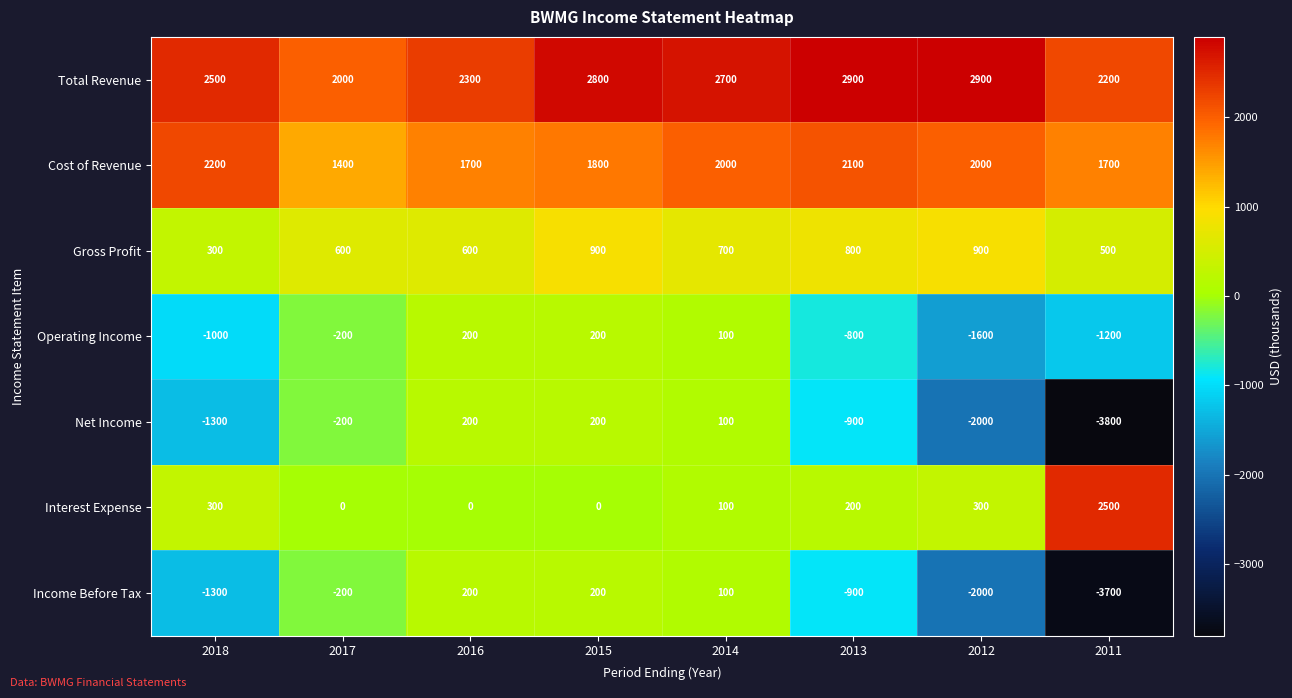

Which series has the largest total across all categories?

Total Revenue